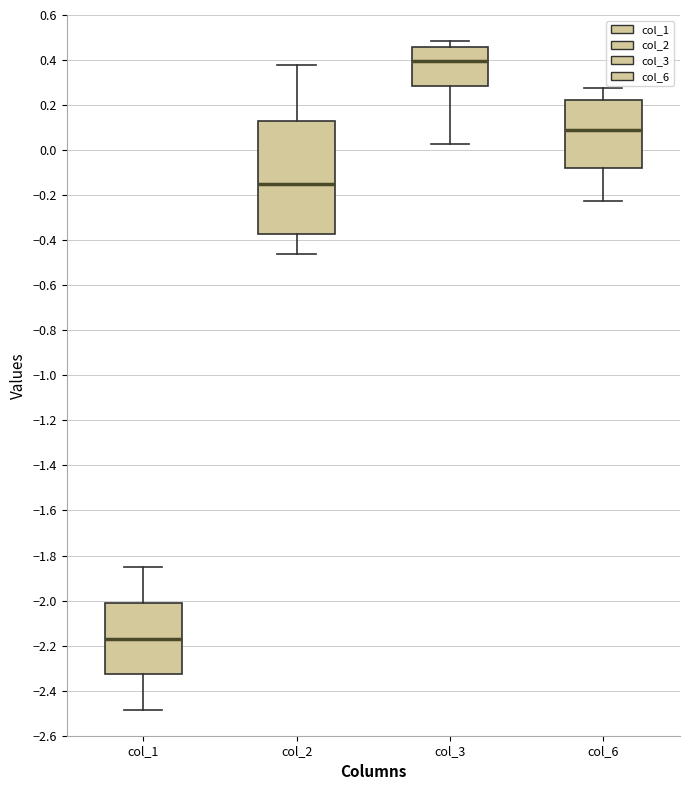

Where does the lower whisker of the box for col_6 end on the y-axis? The values are not printed on the chart, so give them approximately, as read against the axis.

-0.22